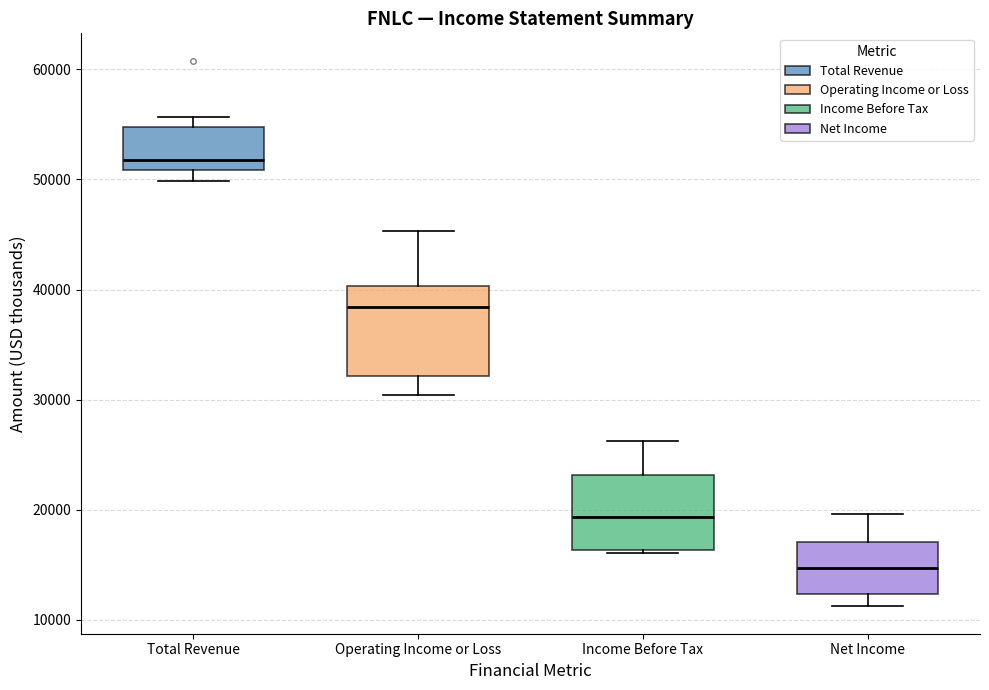

Reading left to right, read every box against the y-axis: the position of its median line, the range the box covers, and the ends of its whiskers. The values are not printed on the chart, so give them approximately, as read against the axis.

Total Revenue: median 52000, box 51000 to 55000, whiskers 50000 to 56000
Operating Income or Loss: median 38000, box 32000 to 40000, whiskers 30000 to 45000
Income Before Tax: median 19000, box 16000 to 23000, whiskers 16000 to 26000
Net Income: median 15000, box 12000 to 17000, whiskers 11000 to 20000